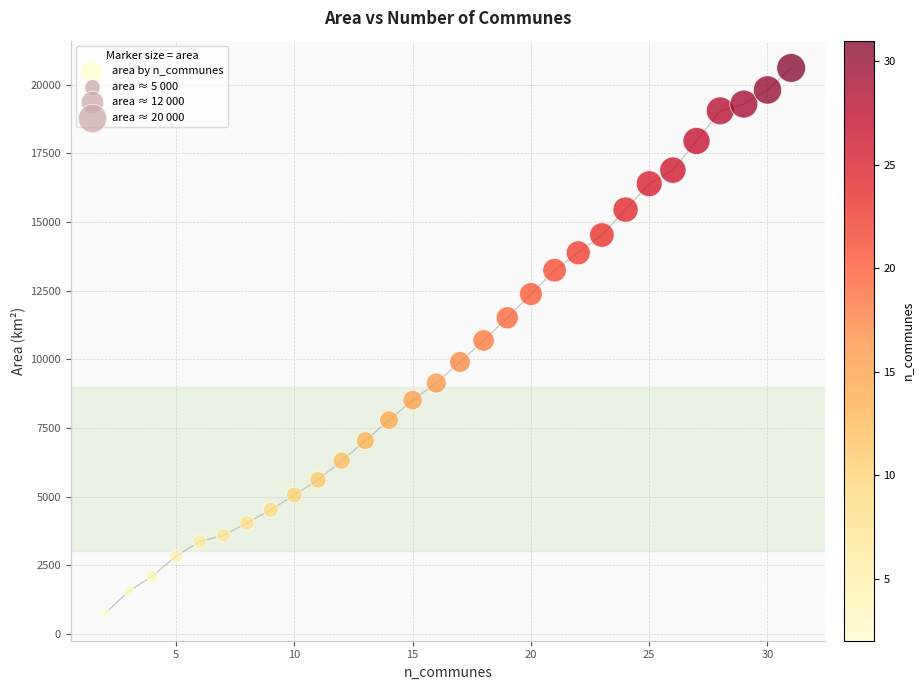

What is the range of X values (max minus min)?

29.0